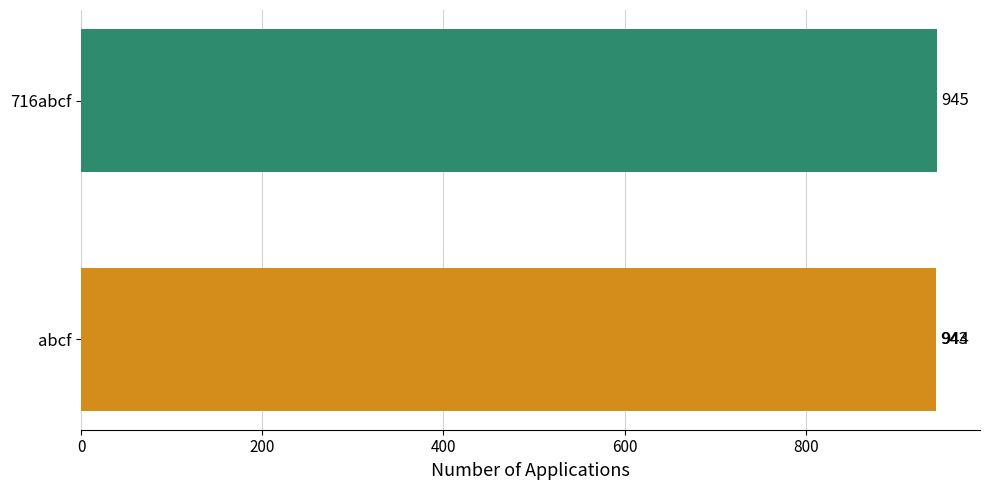

What is the minimum value shown in the chart?

943